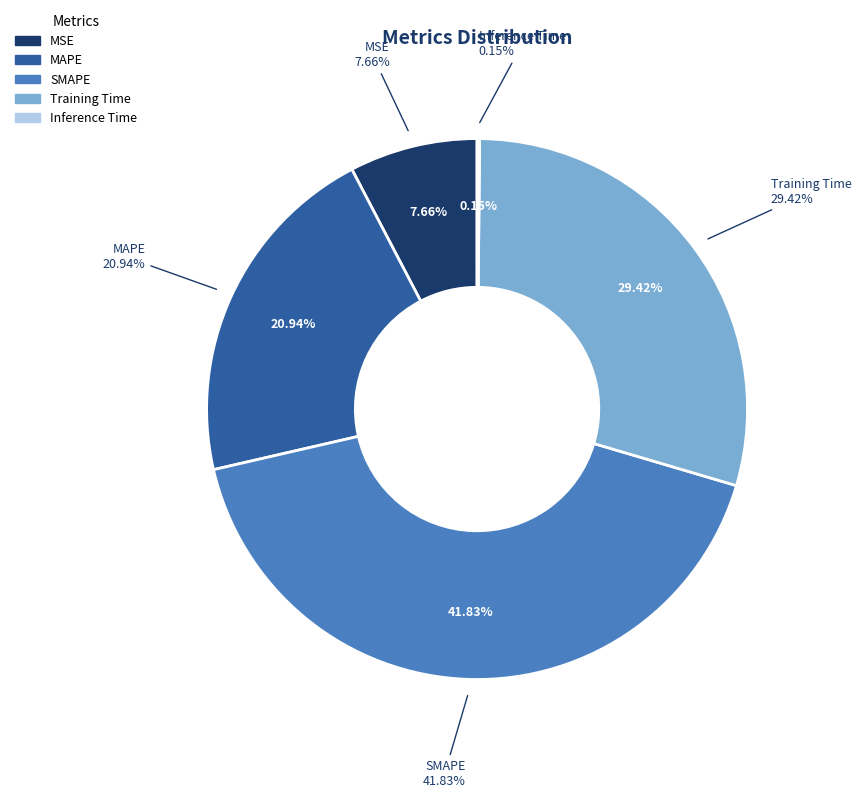

How many segments does this pie chart have?

5